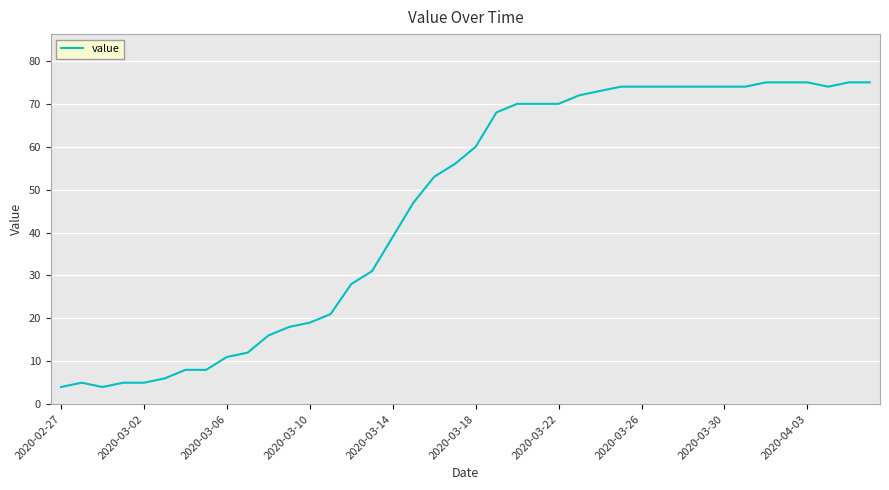

How many series are shown in this chart?

1